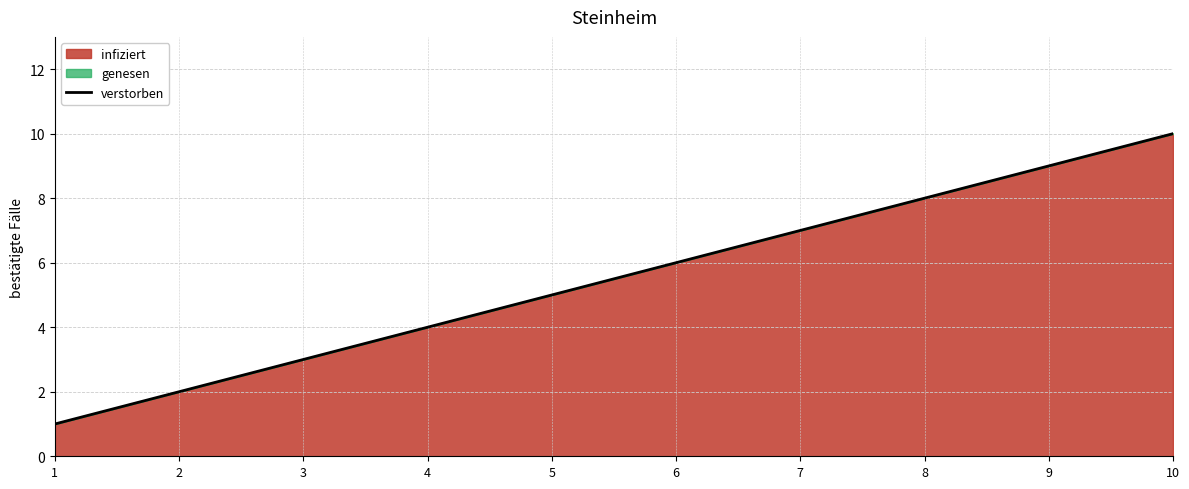

How many data points are less than 6?

5